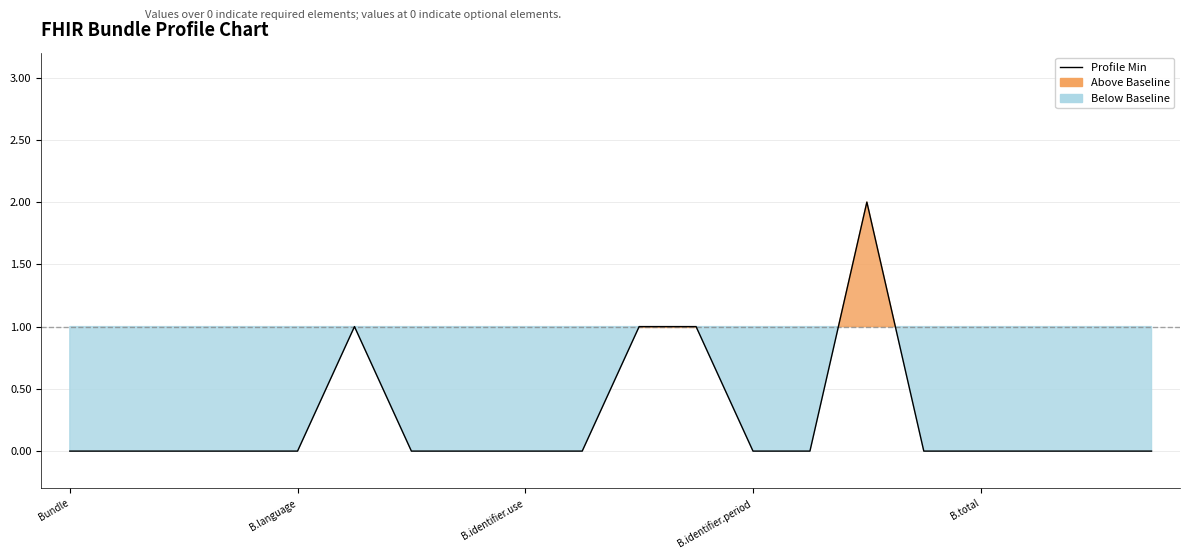

How many values are above zero?

4